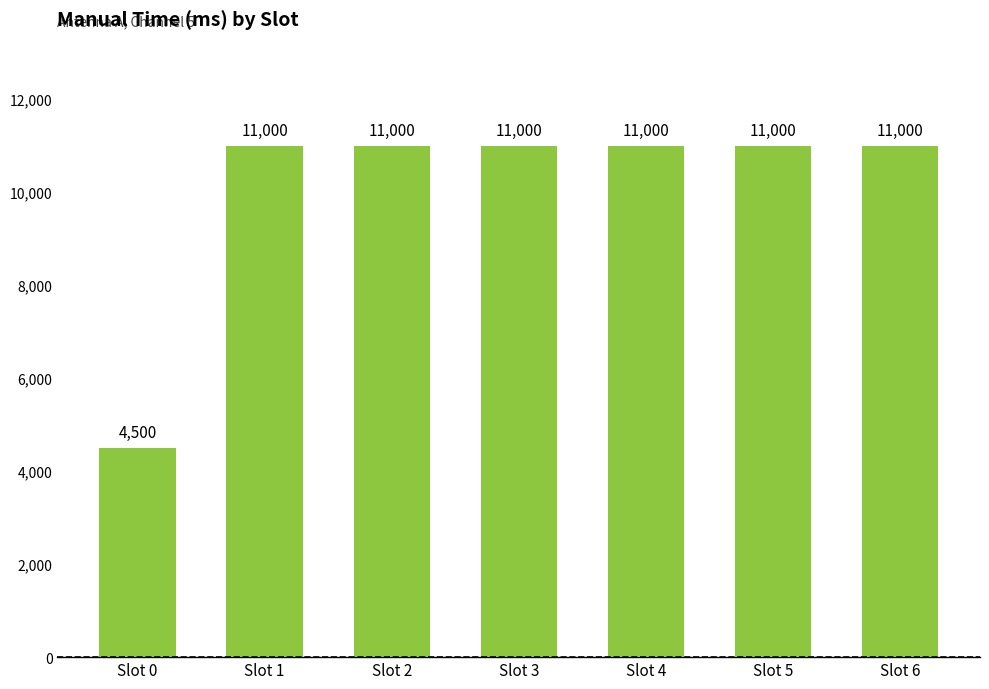

The value at Slot 6 is 17947. True or false?

False